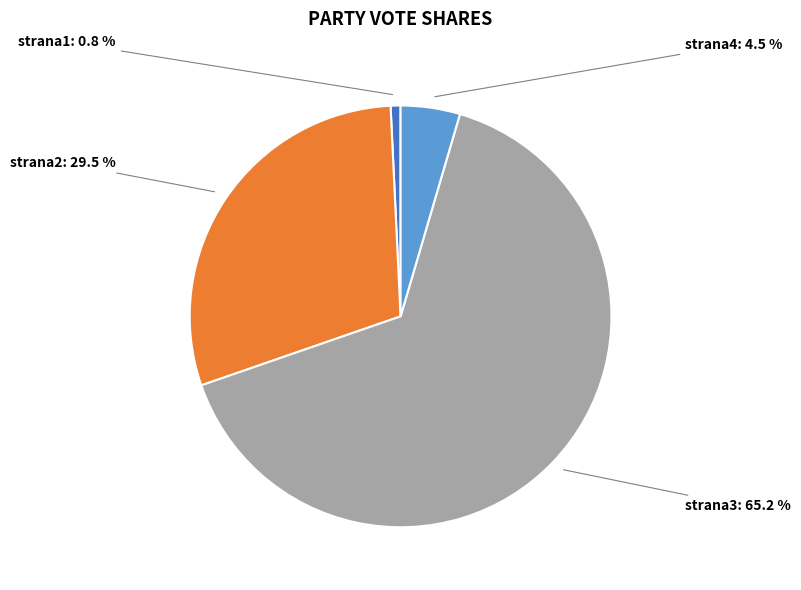

Does strana2 represent more than half of the total?

No